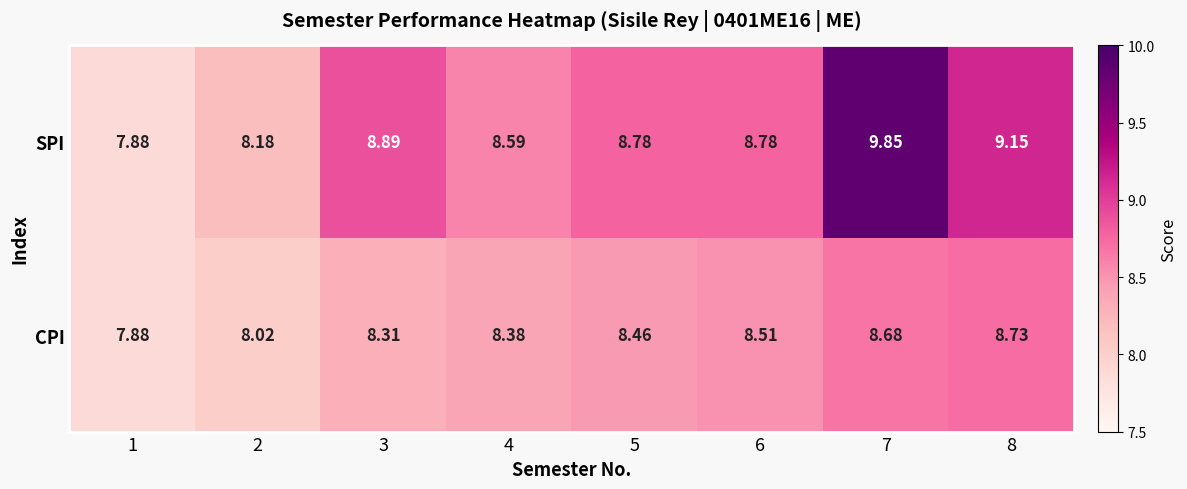

Rank the series by their maximum value, from highest to lowest.

SPI, CPI